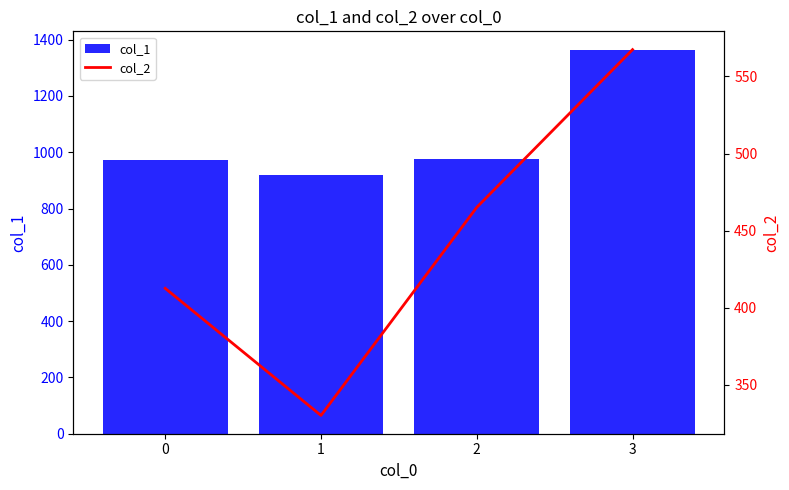

Rank the series at 2 from lowest to highest value.

col_2, col_1